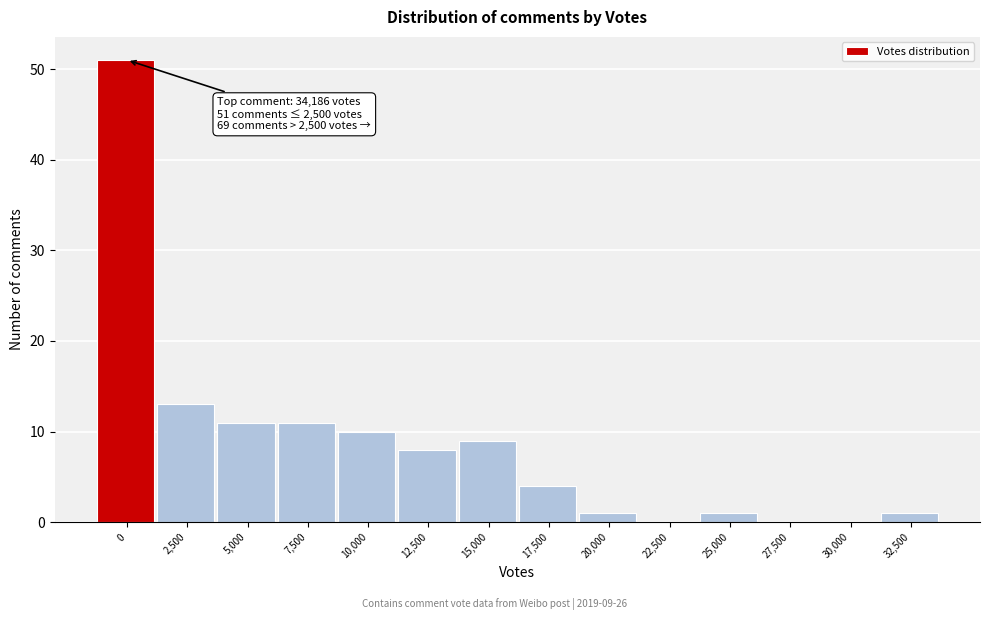

Reading left to right, list all the values displayed in this chart.

0=51	2,500=13	5,000=11	7,500=11	10,000=10	12,500=8	15,000=9	17,500=4	20,000=1	22,500=0	25,000=1	27,500=0	30,000=0	32,500=1